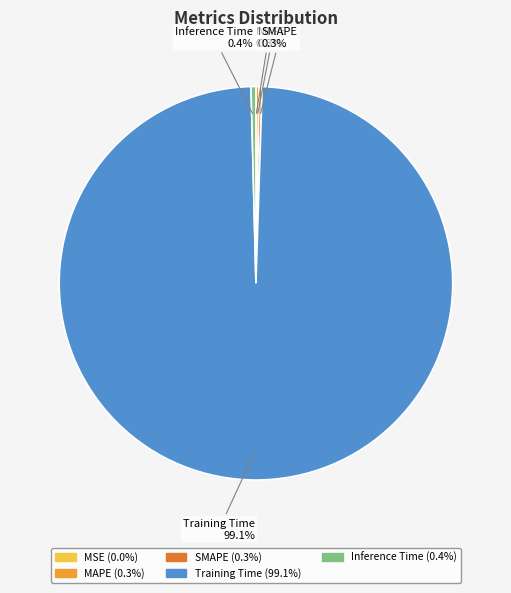

Is there a majority slice in this chart?

Yes